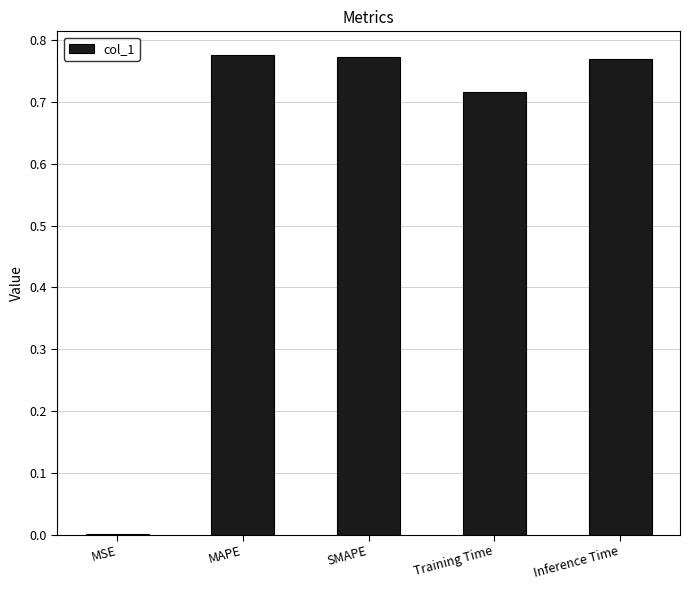

What is the change in value from Training Time to Inference Time?

+0.1